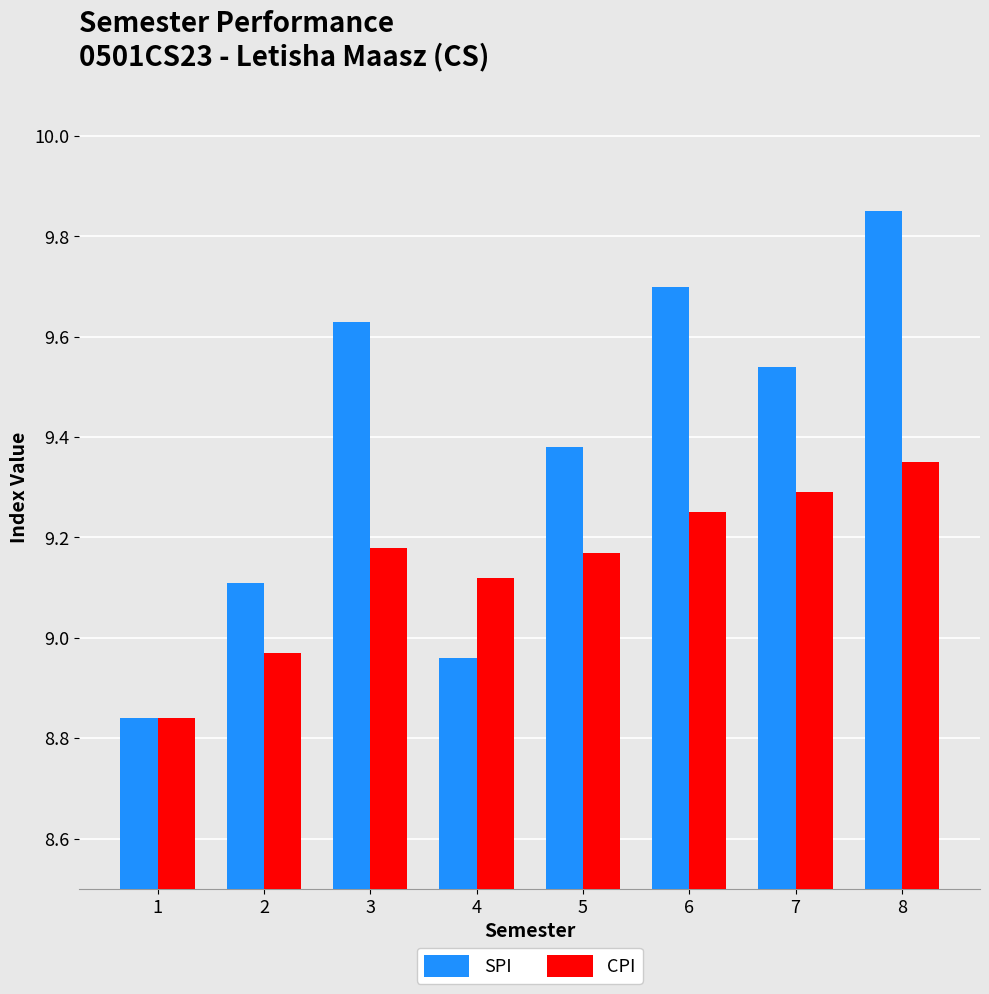

Which category has the highest value across all series?

8